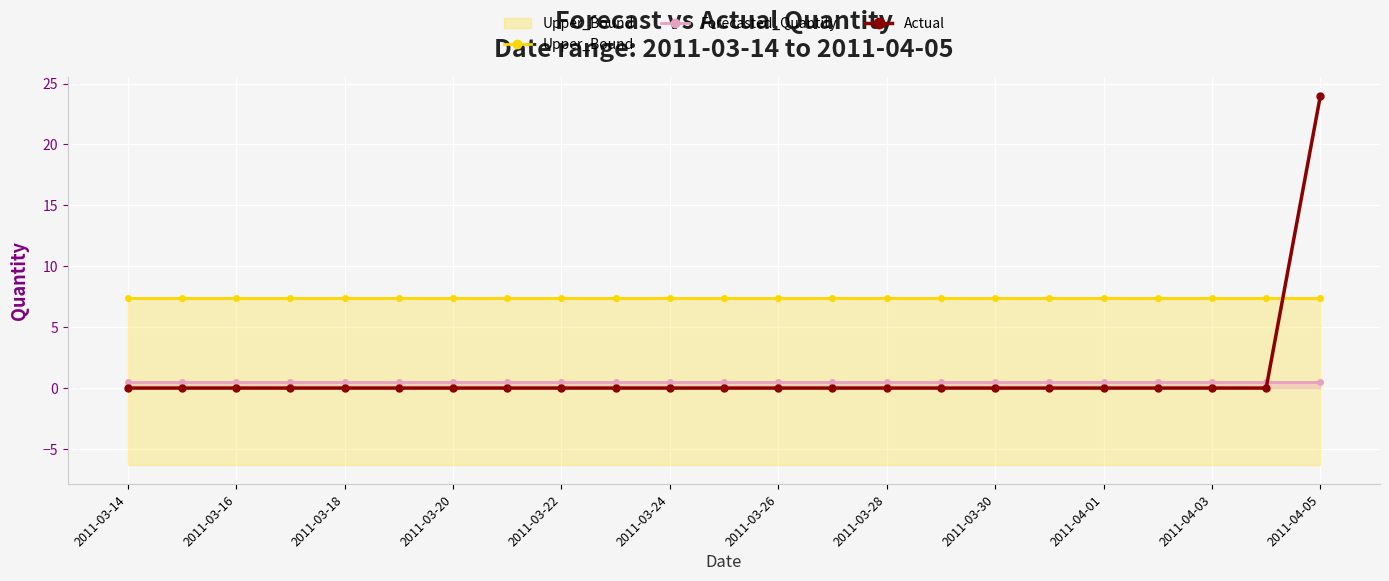

What is the value of the Forecasted_Quantity point at the 20th from the left?

0.5